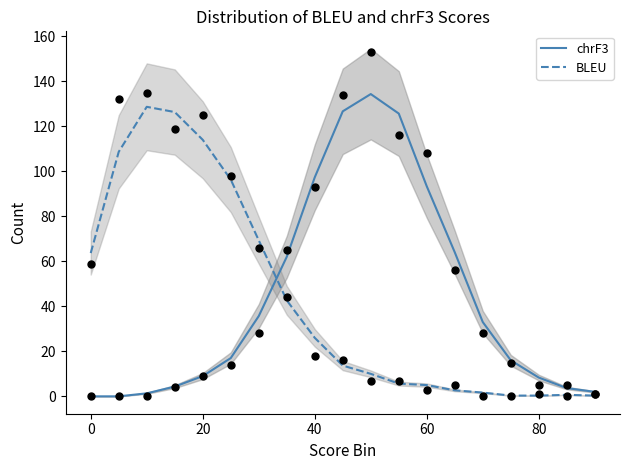

Which series has the widest spread of Y values?

chrF3